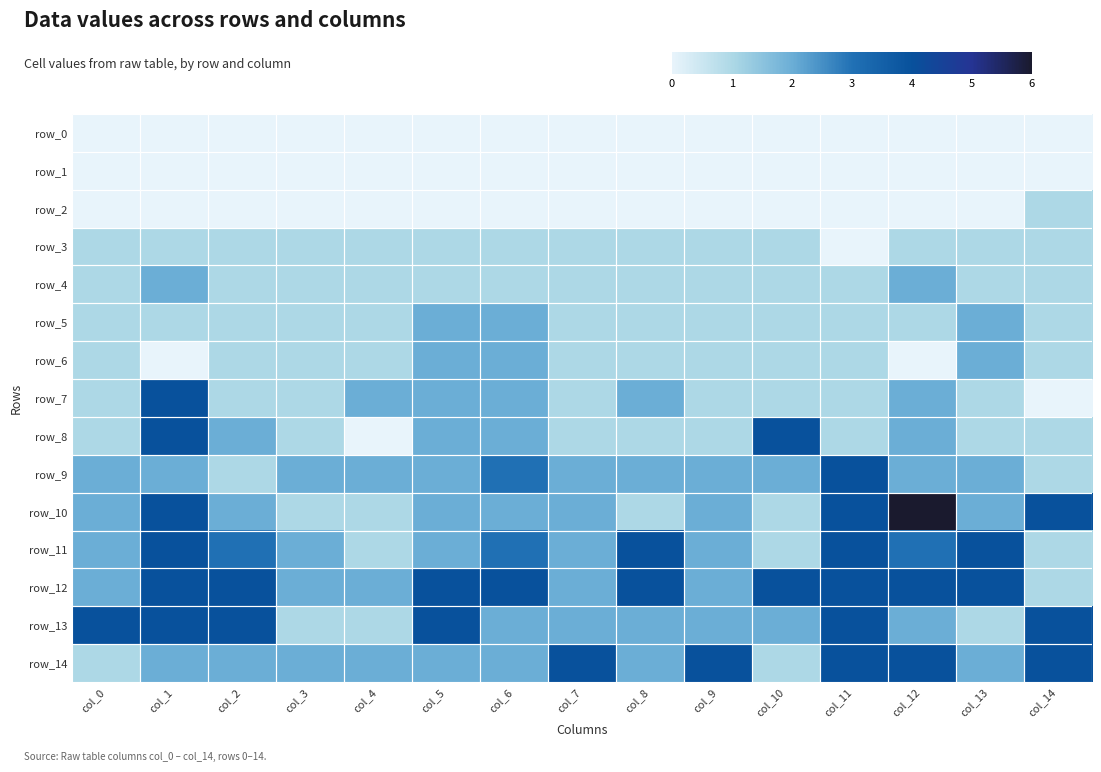

What is the sum of the row_11 values at col_8 and col_12?

7